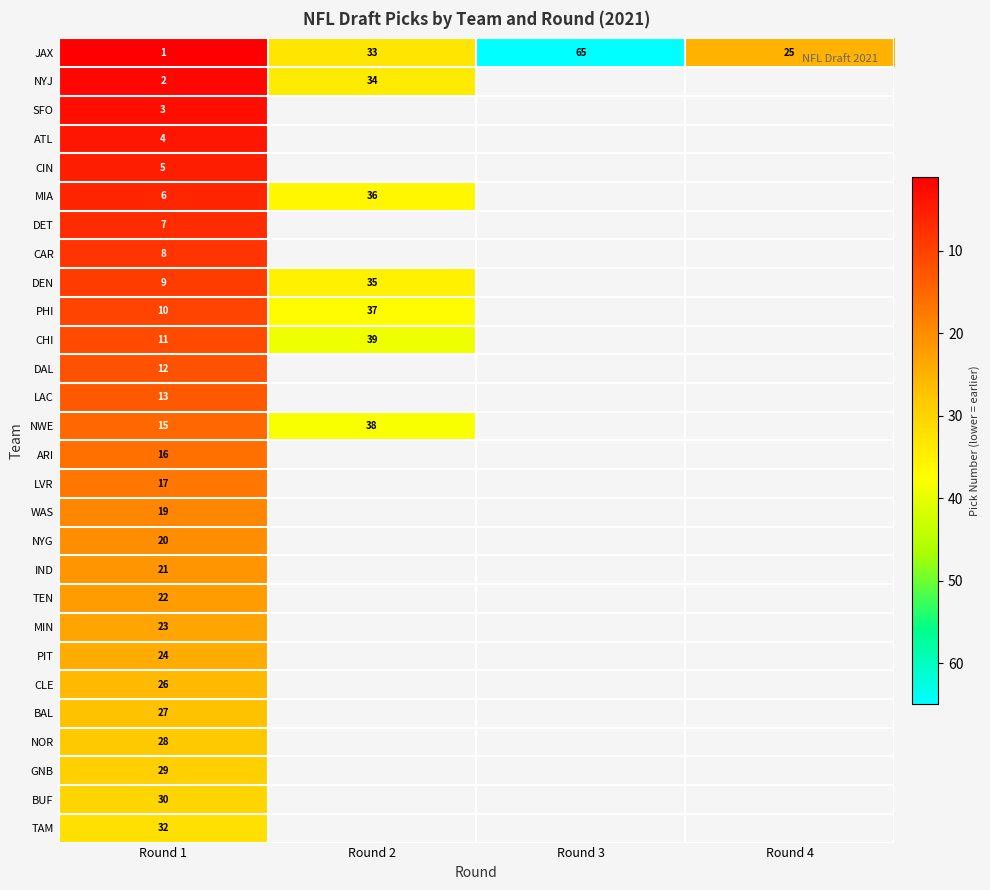

The value of SFO at Round 1 is 3. True or false?

True